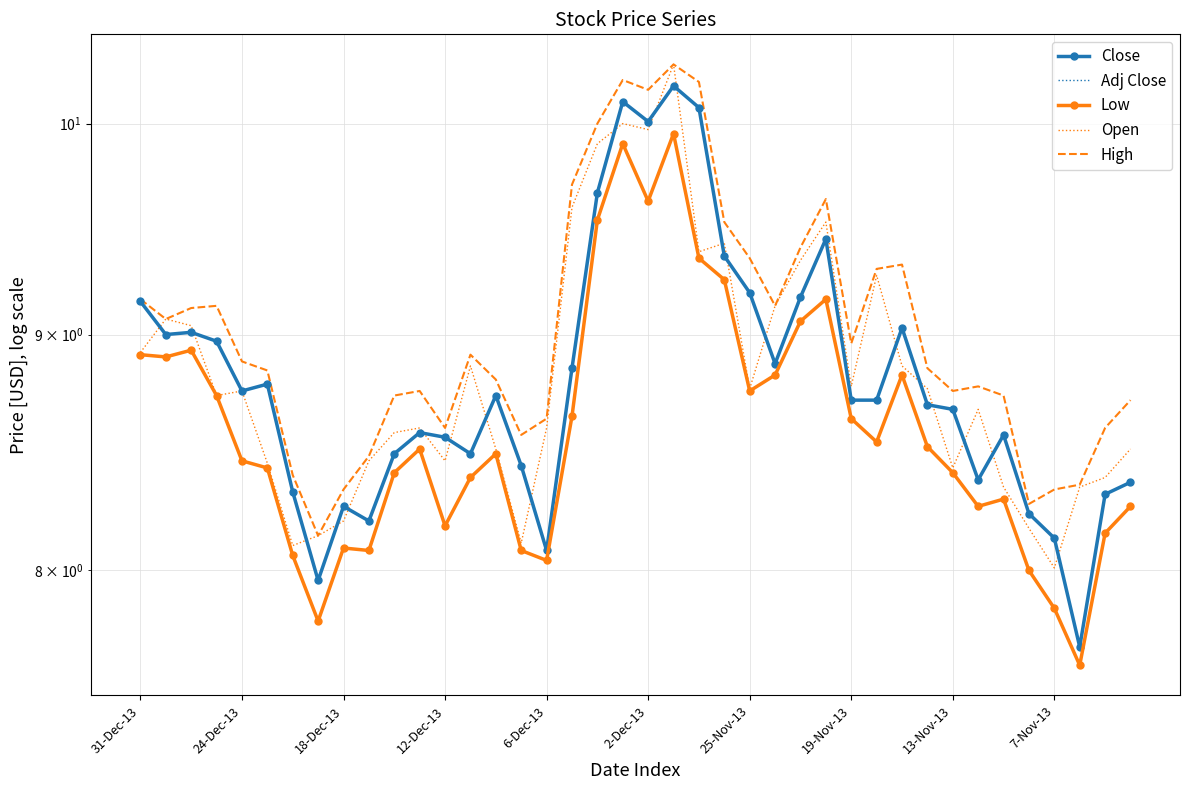

How many interior local peaks does the Close series have?

10